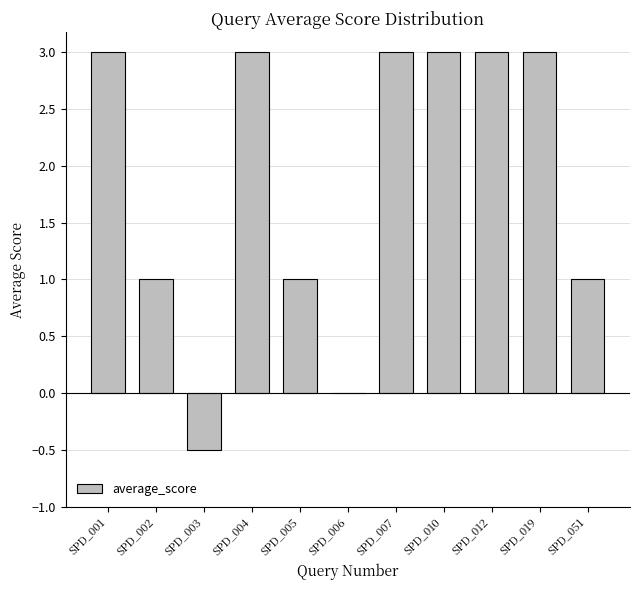

What is the change in value from SPD_001 to SPD_003?

-3.5